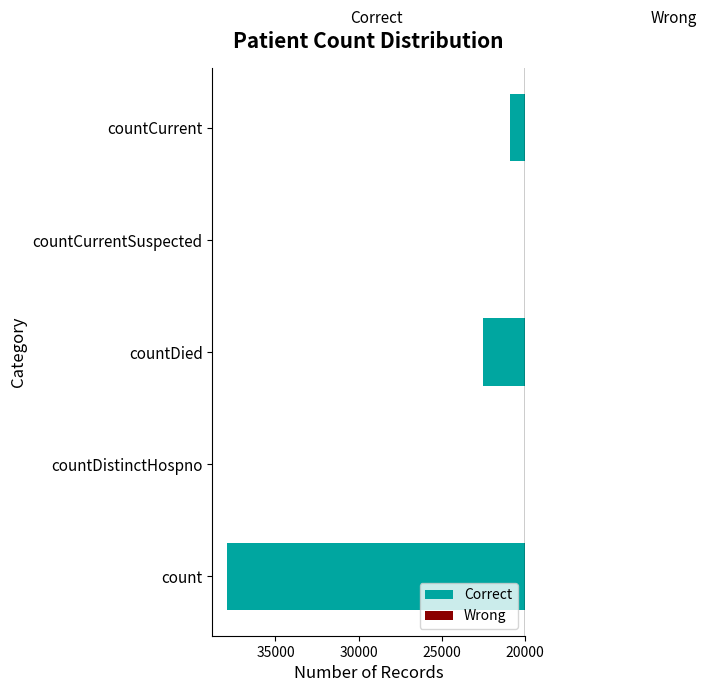

Are the bars horizontal?

Yes